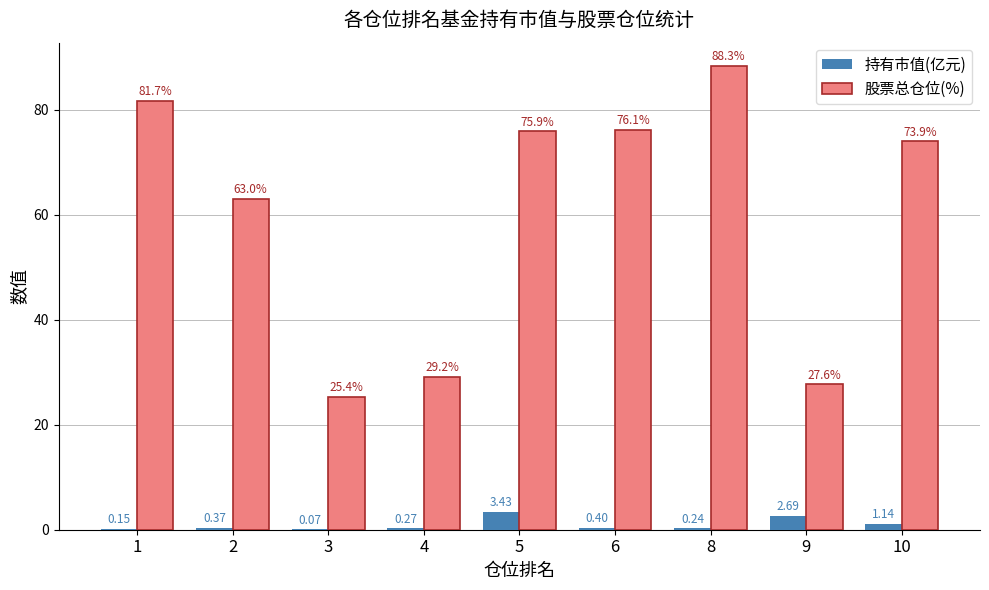

How many groups of bars are there?

9